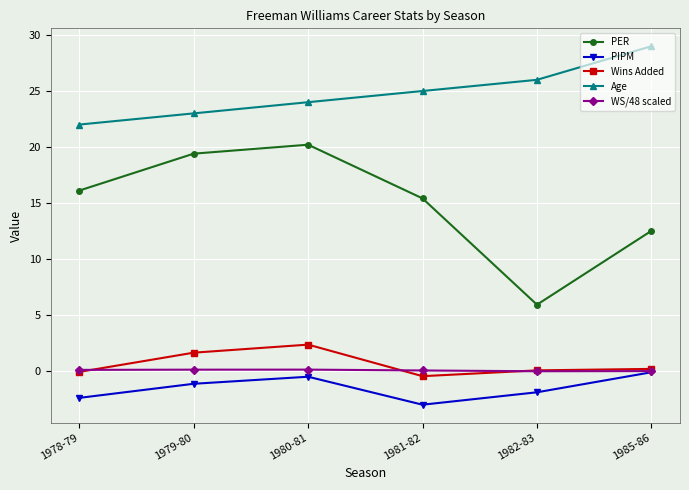

What is the lowest value of the PER series?

5.9